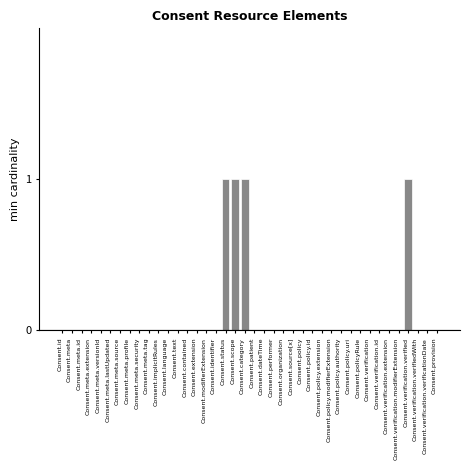

Is it true that the value at Consent.extension is 0?

True